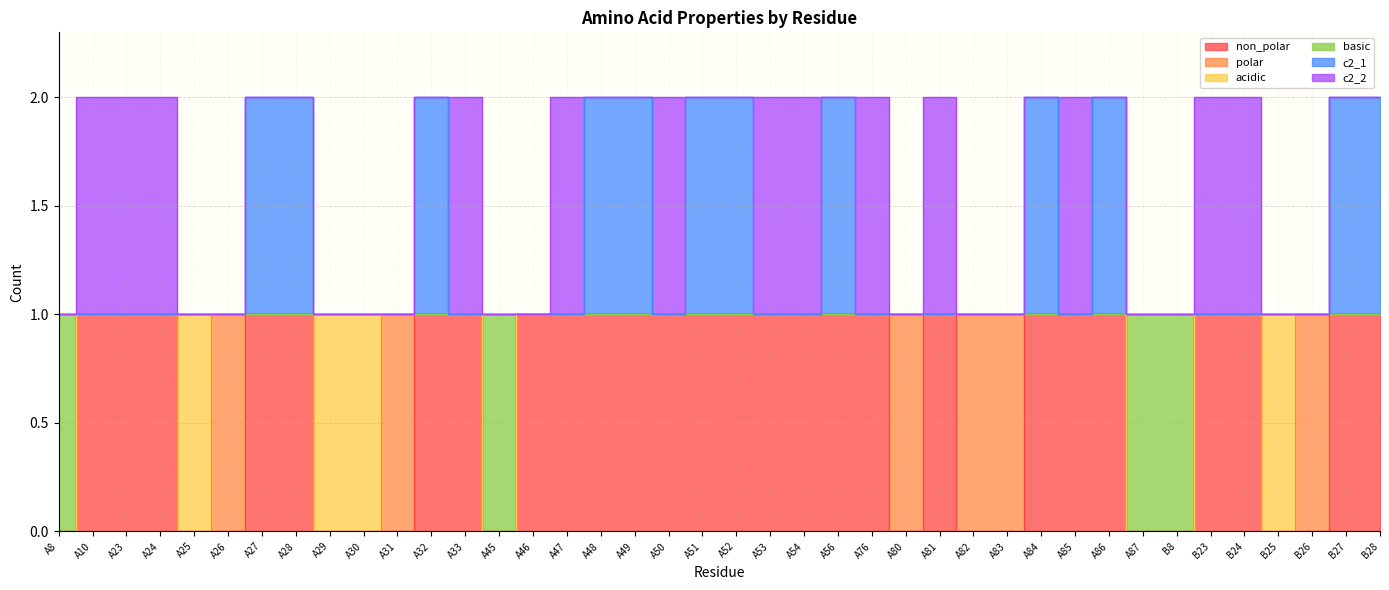

Which series has the largest range (max minus min)?

non_polar